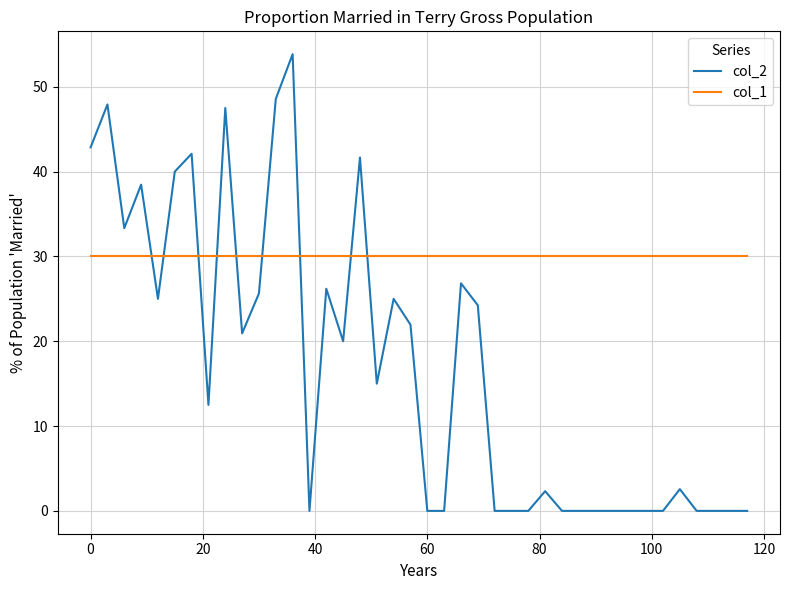

True or false: col_2 and col_1 intersect in this chart.

True